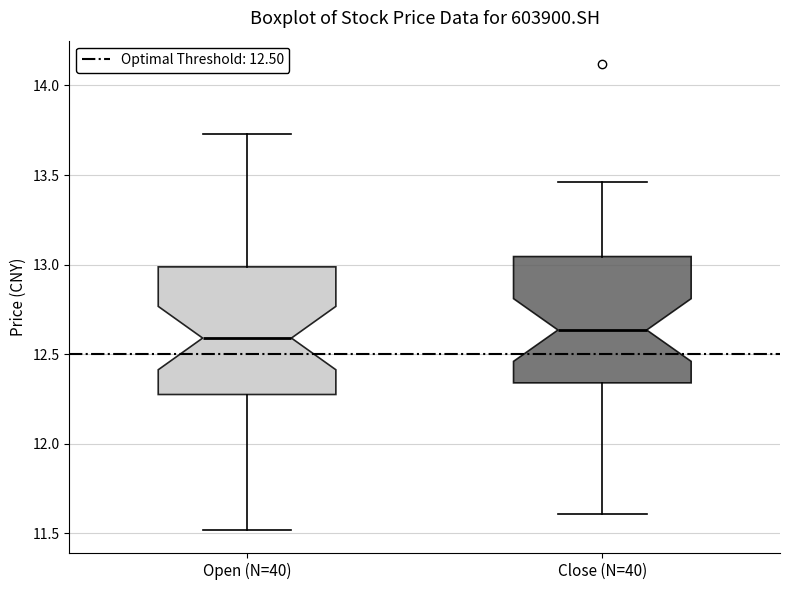

Where is the upper edge of the box for Open (N=40) on the y-axis? The values are not printed on the chart, so give them approximately, as read against the axis.

13.00